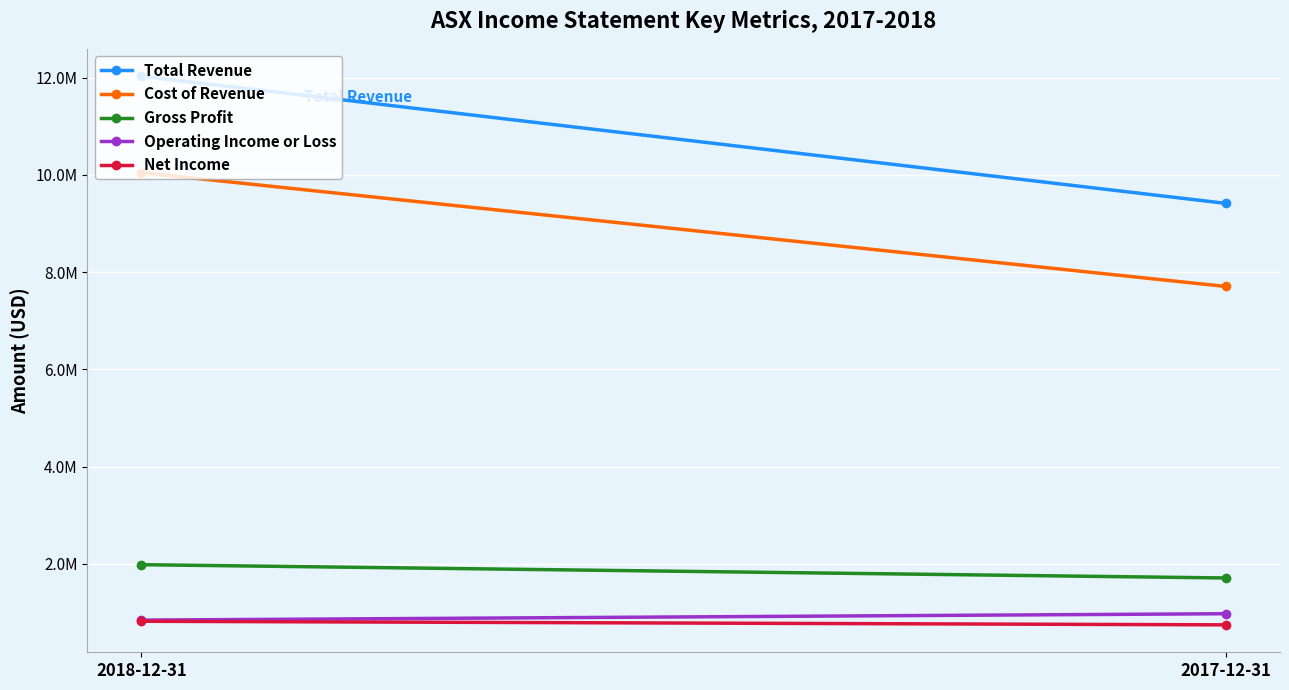

At 2018-12-31, list the series in order from largest to smallest.

Total Revenue, Cost of Revenue, Gross Profit, Operating Income or Loss, Net Income